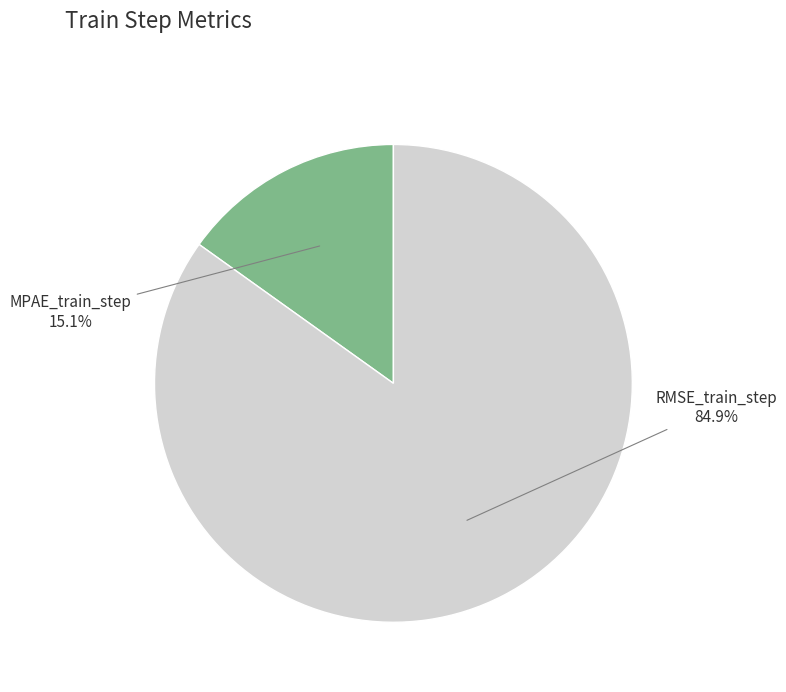

Count the number of slices in the pie.

2